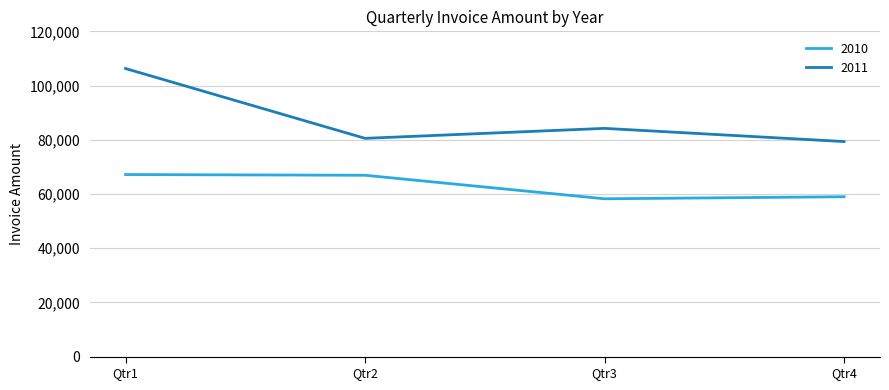

What is the difference between the 2011 values at Qtr3 and Qtr1?

22075.2